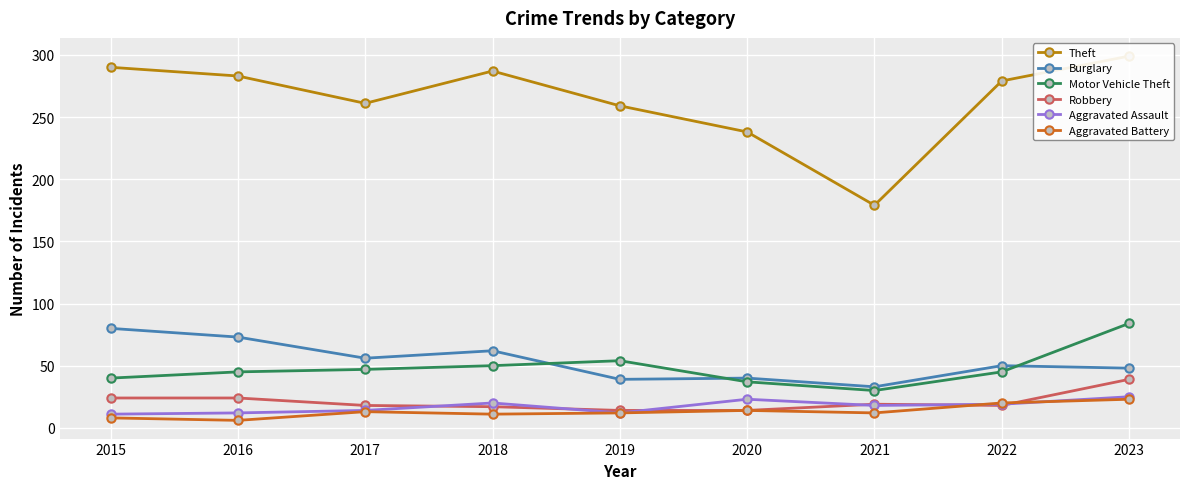

How many interior local peaks does the Motor Vehicle Theft series have?

1